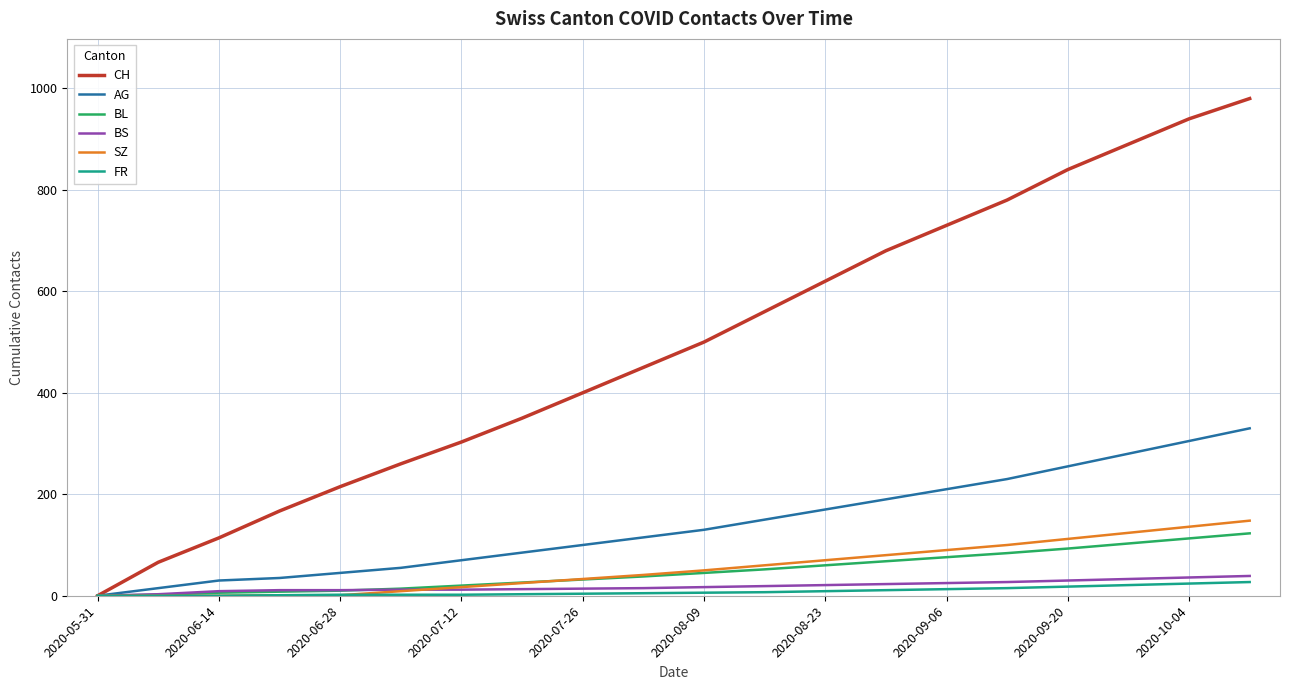

How many series are shown in this chart?

6